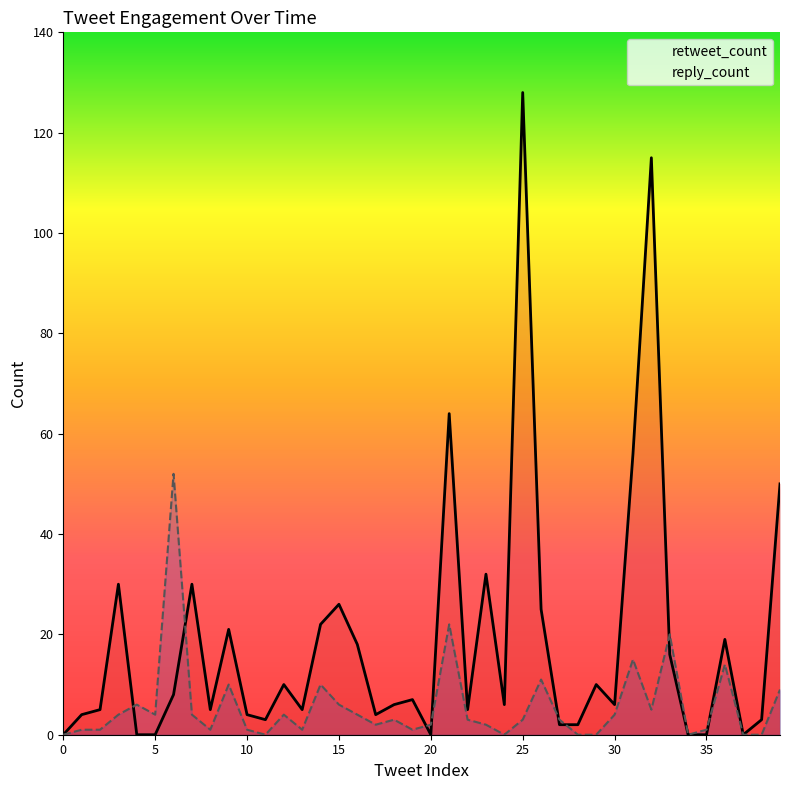

True or false: reply_count has a value of 10 at 20.

False